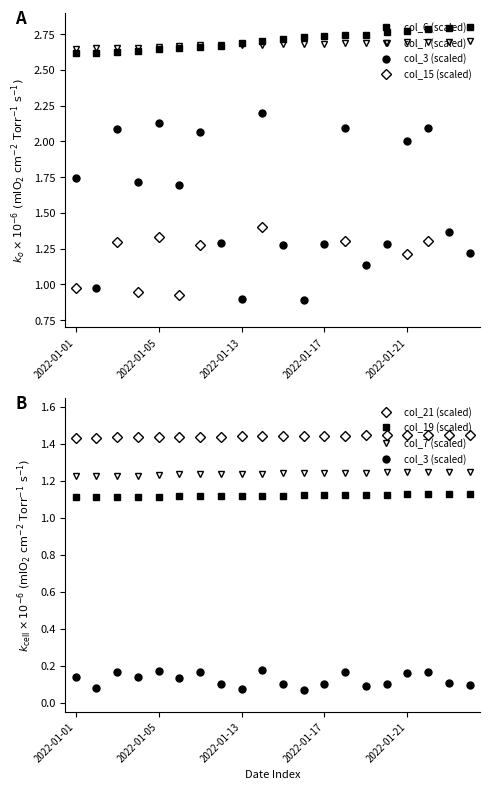

How many series are shown in this chart?

6